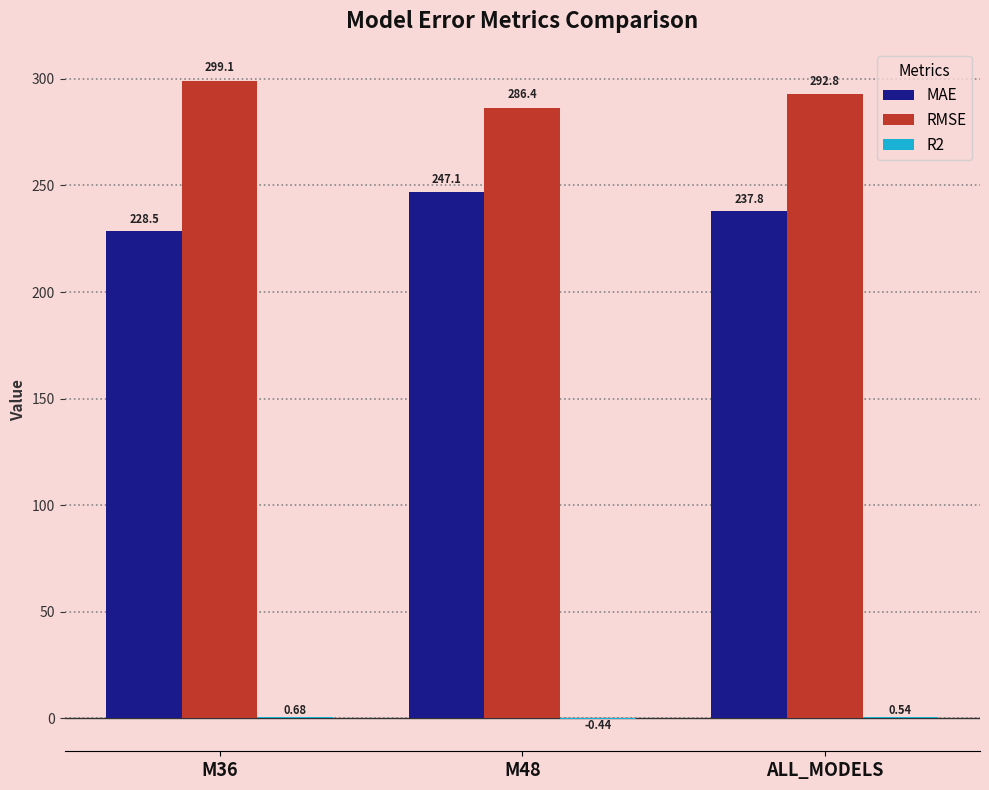

Are the bars grouped side by side (vs. stacked)?

Yes